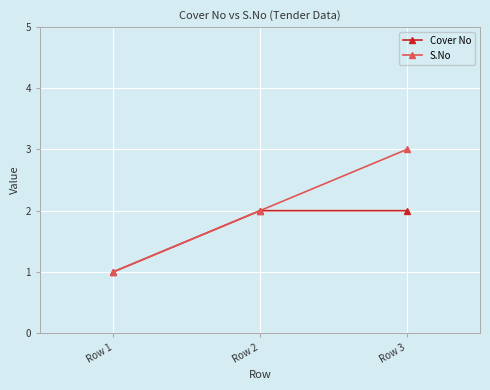

True or false: Cover No has a value of 0 at Row 1.

False